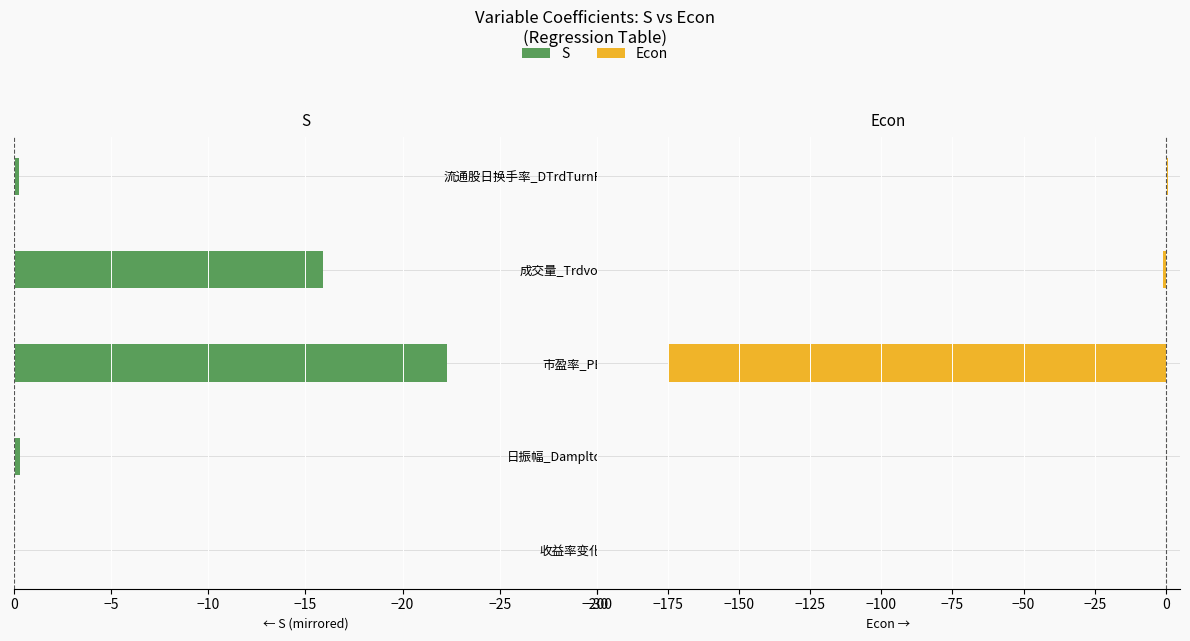

Between 市盈率_PE and 成交量_Trdvol, which series saw the biggest shift?

Econ